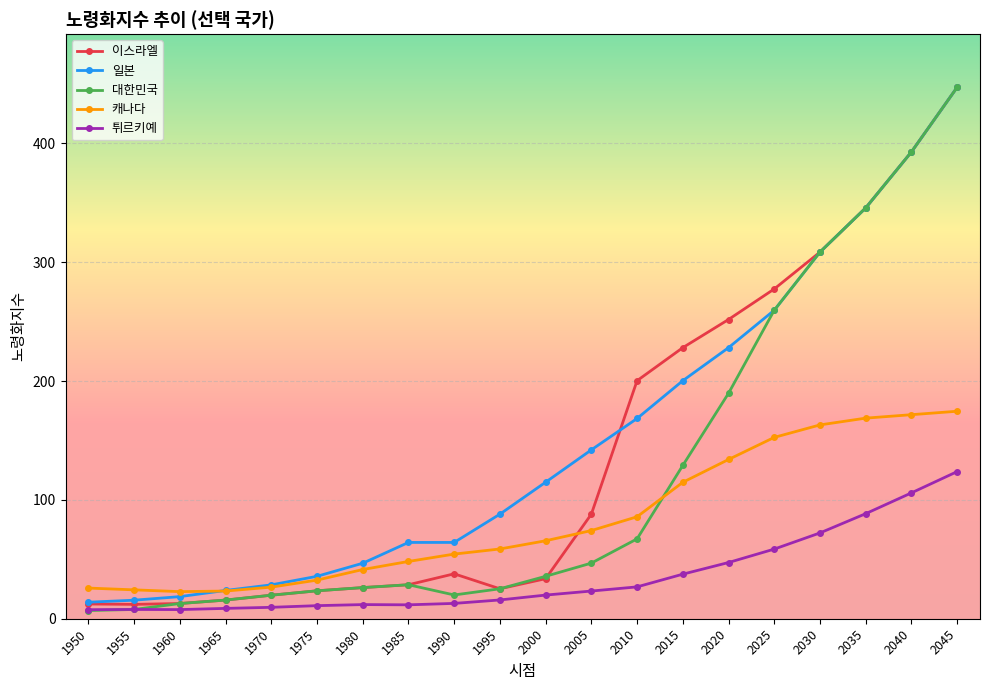

Is the value of 일본 at 1990 greater than the value of 이스라엘 at 1950?

Yes